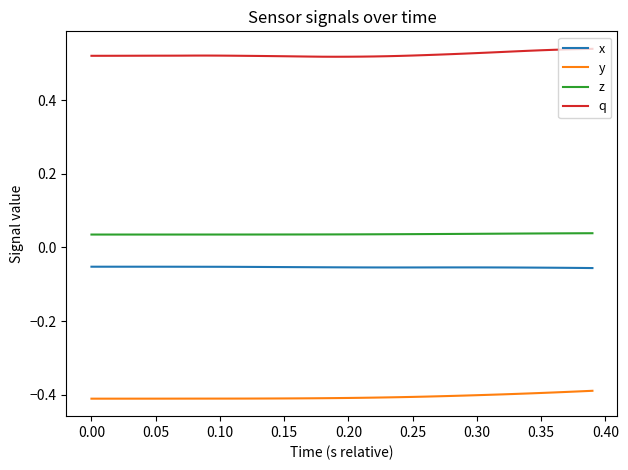

True or false: x and q intersect in this chart.

False